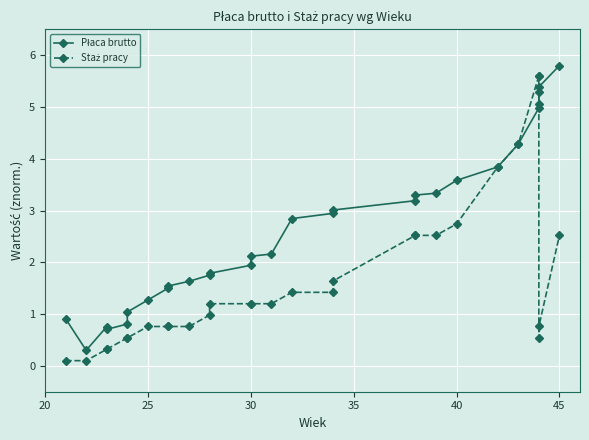

Rank the series by their maximum value, from lowest to highest.

Staż pracy, Płaca brutto